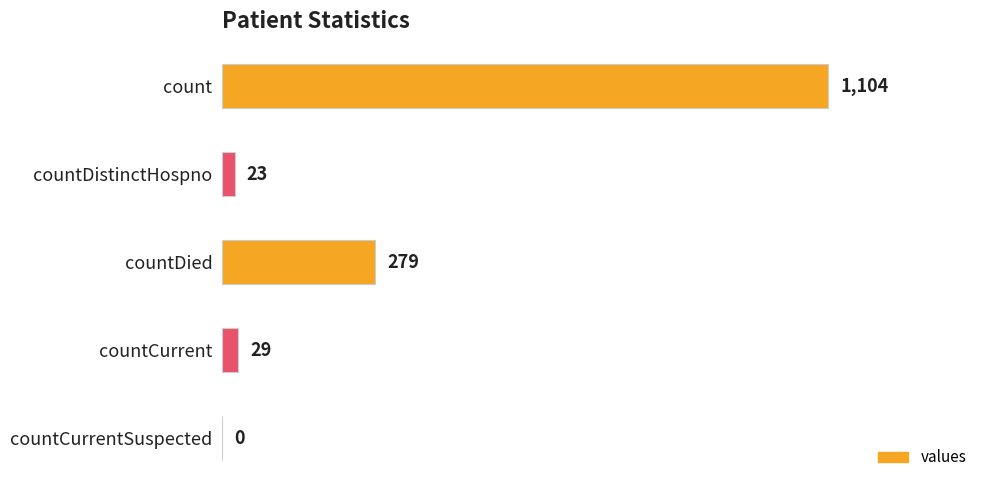

Reading top to bottom, list all the values displayed in this chart.

count=1104	countDistinctHospno=23	countDied=279	countCurrent=29	countCurrentSuspected=0